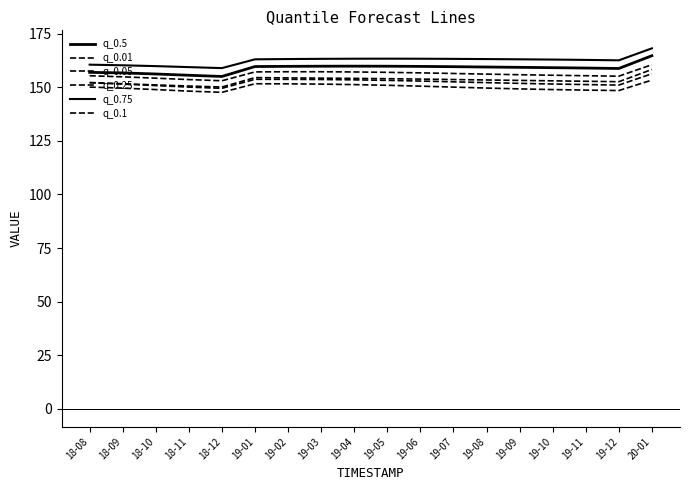

Reading right to left, what are all the values shown in this chart?

q_0.5: 20-01=164.8	19-12=158.8	19-11=159.0	19-10=159.2	19-09=159.3	19-08=159.5	19-07=159.6	19-06=159.8	19-05=159.9	19-04=159.9	19-03=159.9	19-02=159.8	19-01=159.7	18-12=155.1	18-11=155.6	18-10=156.2	18-09=156.7	18-08=157.0
q_0.01: 20-01=153.4	19-12=148.5	19-11=148.7	19-10=149.0	19-09=149.3	19-08=149.7	19-07=150.1	19-06=150.6	19-05=151.0	19-04=151.3	19-03=151.5	19-02=151.6	19-01=151.7	18-12=147.7	18-11=148.2	18-10=149.0	18-09=149.6	18-08=150.1
q_0.05: 20-01=156.3	19-12=151.1	19-11=151.3	19-10=151.6	19-09=151.9	19-08=152.2	19-07=152.6	19-06=152.9	19-05=153.3	19-04=153.5	19-03=153.7	19-02=153.7	19-01=153.8	18-12=149.5	18-11=150.1	18-10=150.8	18-09=151.5	18-08=152.2
q_0.25: 20-01=160.6	19-12=155.2	19-11=155.4	19-10=155.6	19-09=155.9	19-08=156.2	19-07=156.5	19-06=156.8	19-05=157.0	19-04=157.2	19-03=157.3	19-02=157.3	19-01=157.2	18-12=153.1	18-11=153.6	18-10=154.3	18-09=154.9	18-08=155.4
q_0.75: 20-01=168.2	19-12=162.6	19-11=162.8	19-10=163.0	19-09=163.1	19-08=163.2	19-07=163.3	19-06=163.4	19-05=163.4	19-04=163.4	19-03=163.3	19-02=163.2	19-01=163.1	18-12=159.0	18-11=159.4	18-10=159.9	18-09=160.3	18-08=160.6
q_0.1: 20-01=158.3	19-12=152.6	19-11=152.8	19-10=153.0	19-09=153.2	19-08=153.4	19-07=153.6	19-06=153.9	19-05=154.0	19-04=154.2	19-03=154.3	19-02=154.4	19-01=154.5	18-12=150.1	18-11=150.6	18-10=151.1	18-09=151.7	18-08=152.3